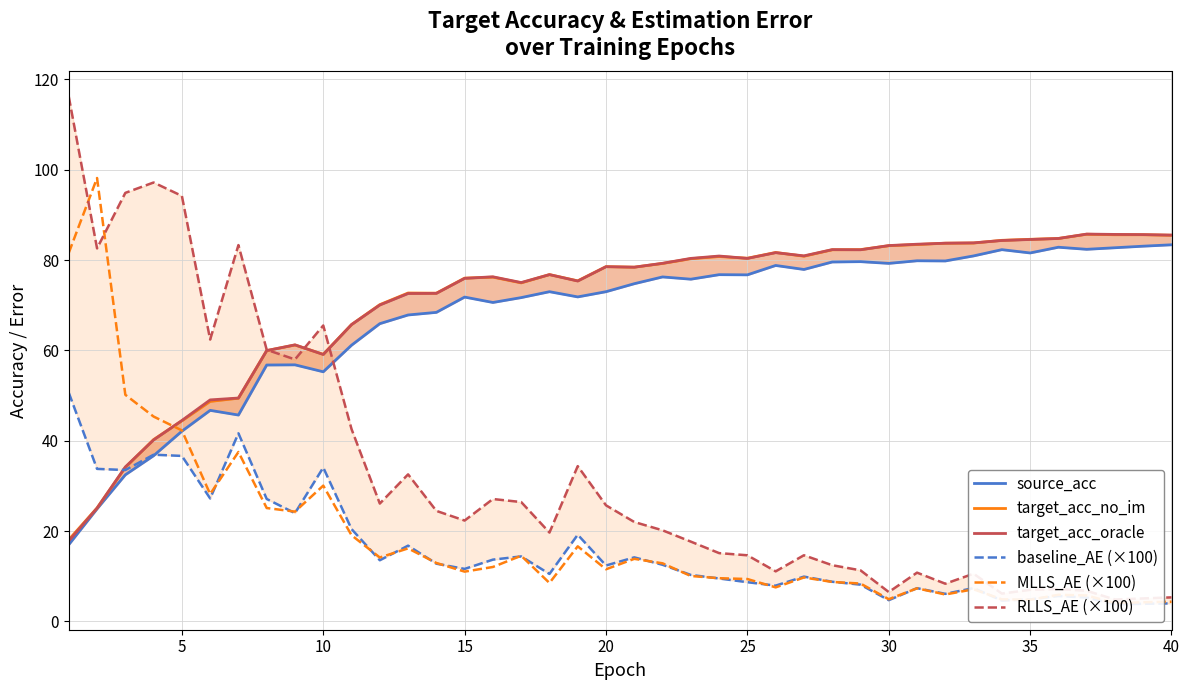

What is the sum of all MLLS_AE (×100) values?

748.9